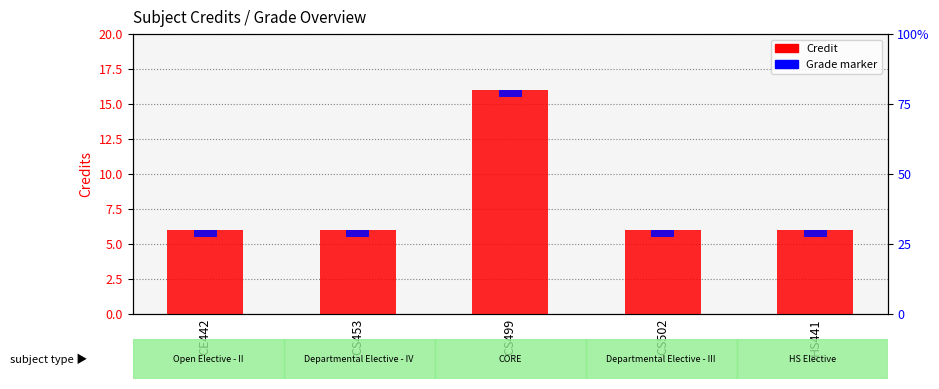

Which series has the largest range (max minus min)?

Credit